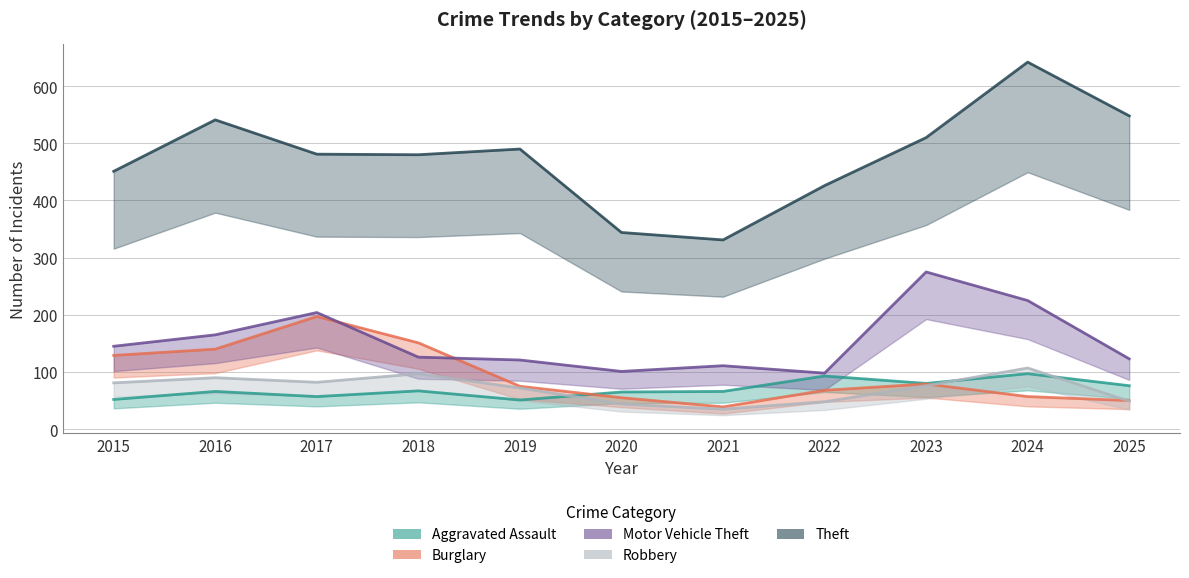

Where does the Robbery series first go above 76?

2015